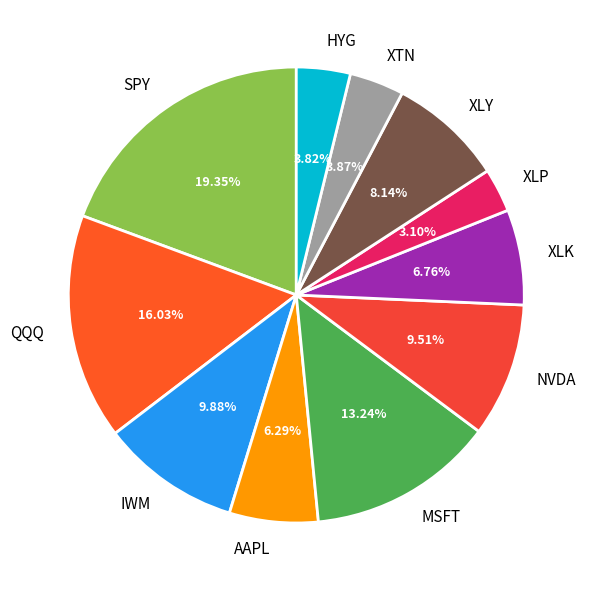

Combined, do IWM and MSFT account for over 50%?

No